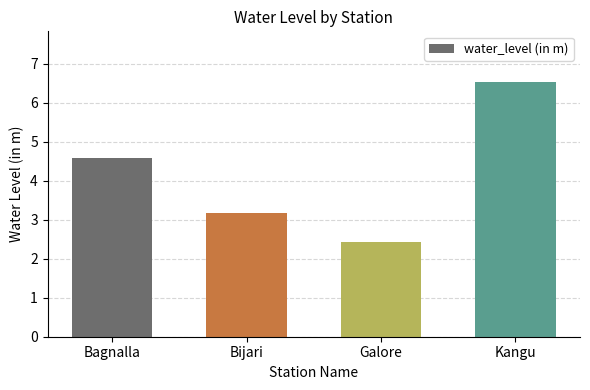

Is it true that the value at Galore is 2.4?

True